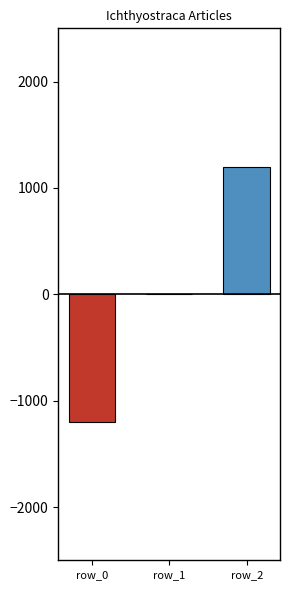

What is the greatest value displayed?

1200